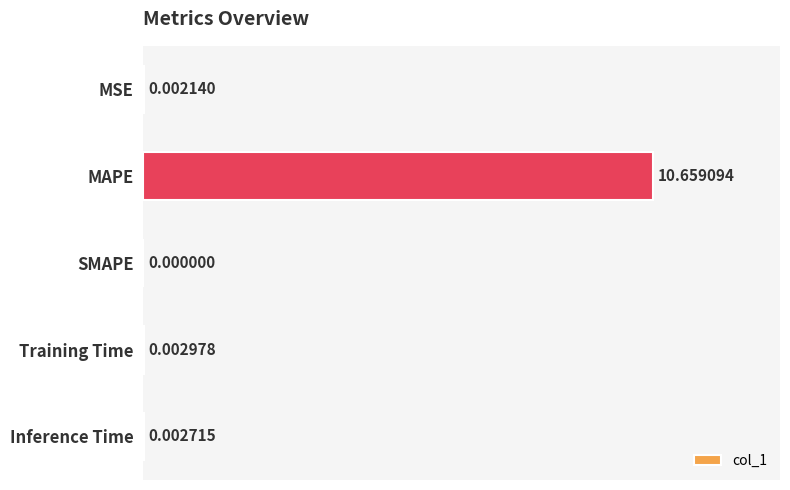

Where is the data nearest to the value 5?

Training Time